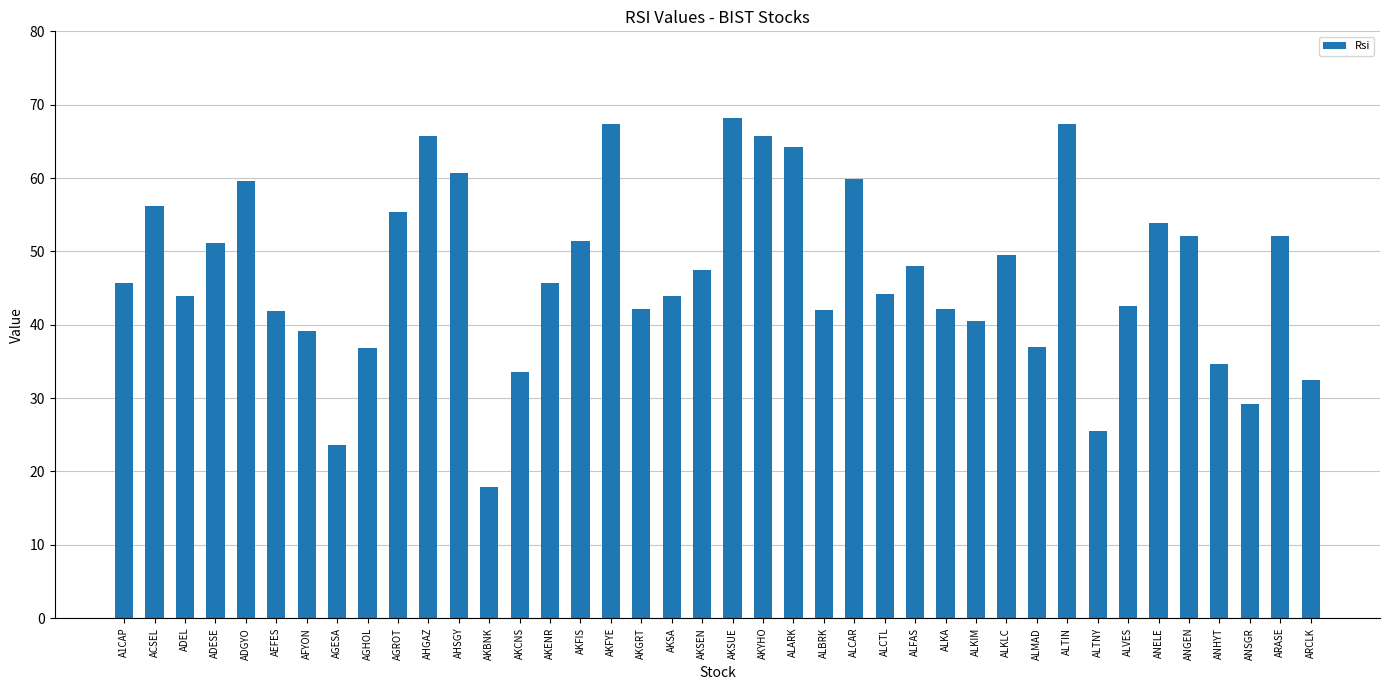

What is the change in value from AKENR to AKFYE?

+21.7